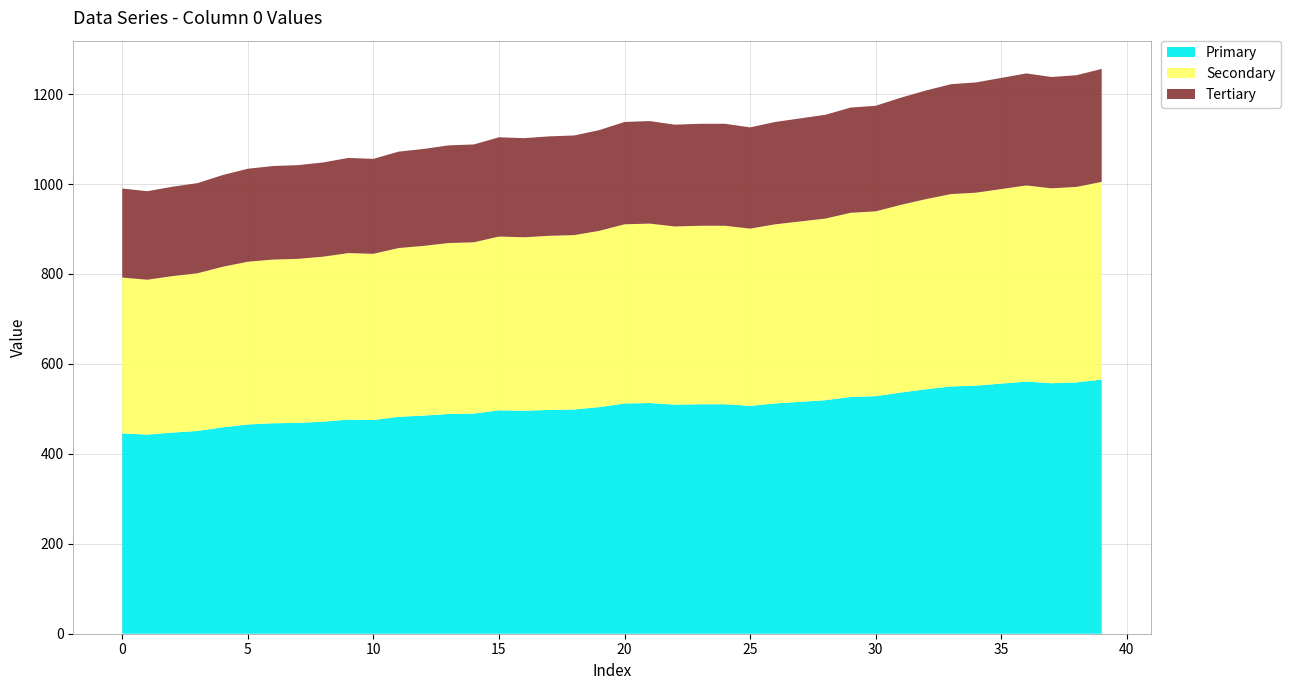

Reading right to left, transcribe all the data shown in this chart.

39=1256	38=1242	37=1238	36=1246	35=1236	34=1226	33=1222	32=1208	31=1192	30=1174	29=1170	28=1154	27=1146	26=1138	25=1126	24=1134	23=1134	22=1132	21=1140	20=1138	19=1120	18=1108	17=1106	16=1102	15=1104	14=1088	13=1086	12=1078	11=1072	10=1056	9=1058	8=1048	7=1042	6=1040	5=1034	4=1020	3=1002	2=994	1=984	0=990